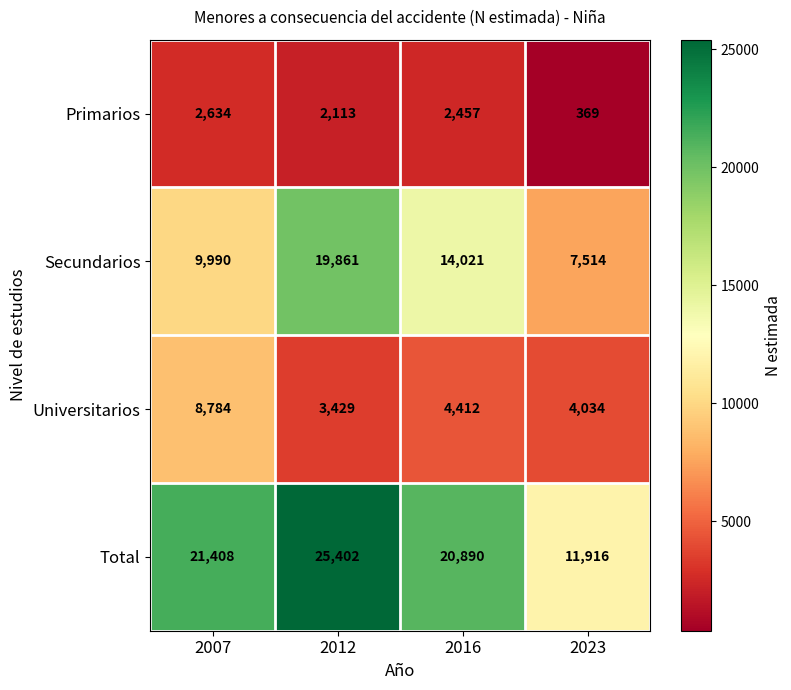

How many values in the Secundarios series are below 14021?

2